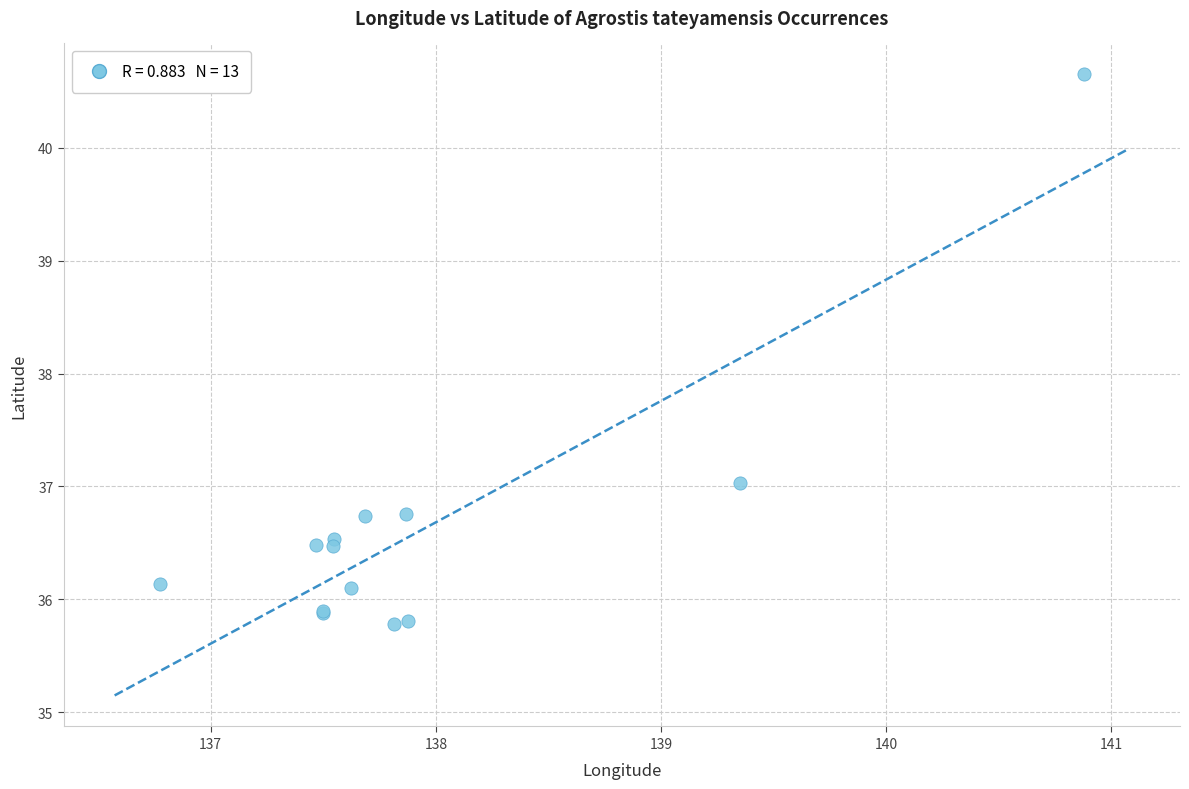

What Y value in the scatter plot is closest to 38?

37.0